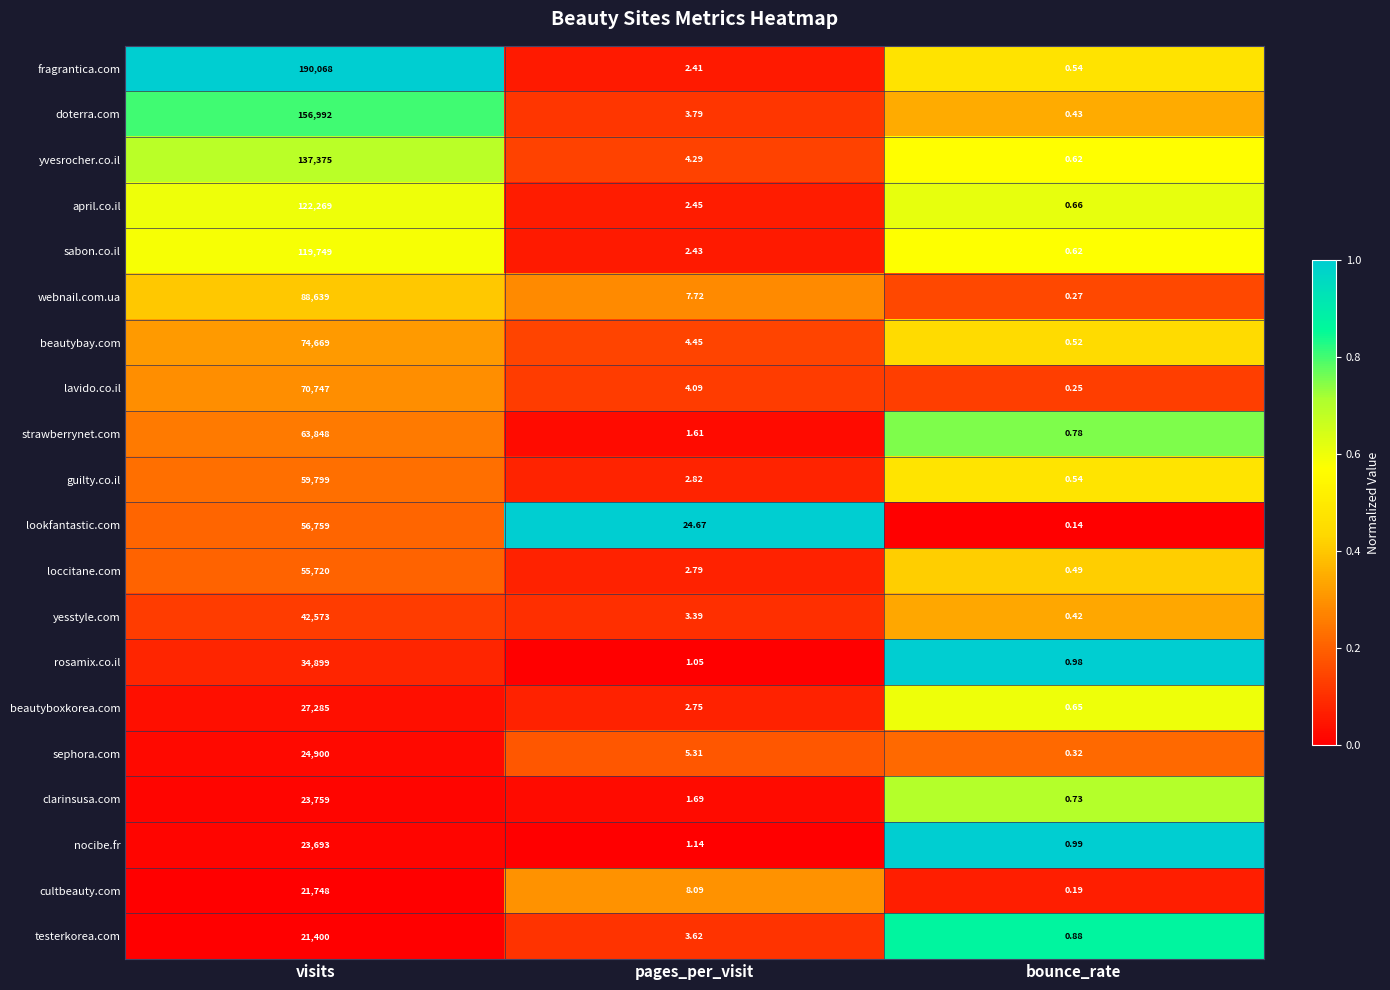

At which label does nocibe.fr first exceed 1?

visits